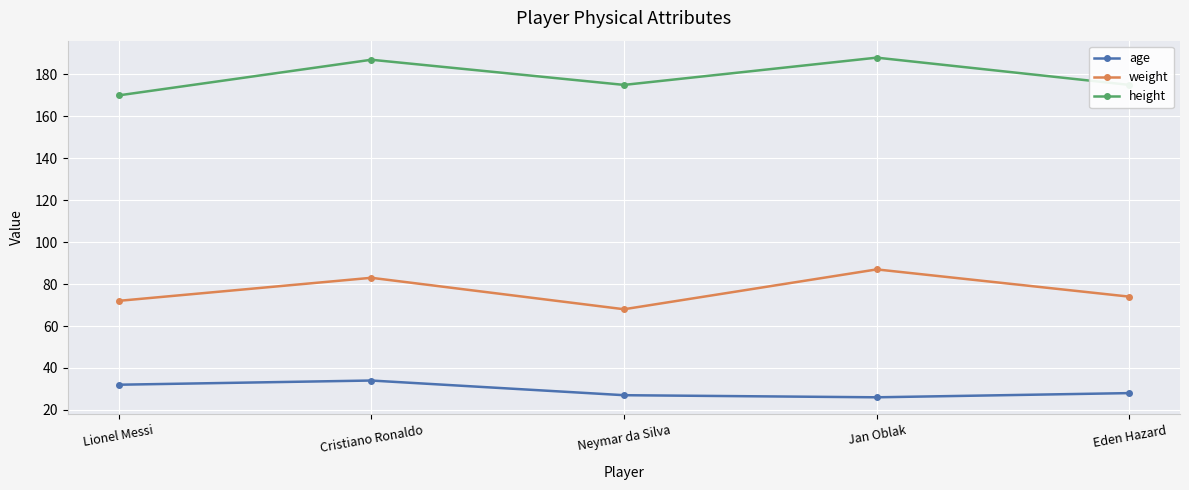

What is the sum of the height values at Jan Oblak and Neymar da Silva?

363